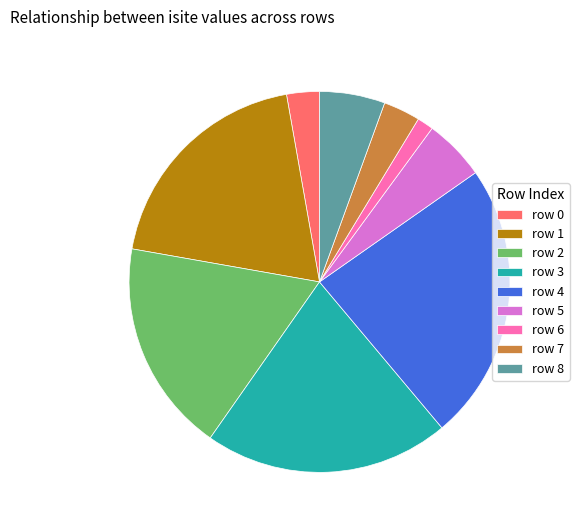

What is the smallest slice in the pie chart?

row 6